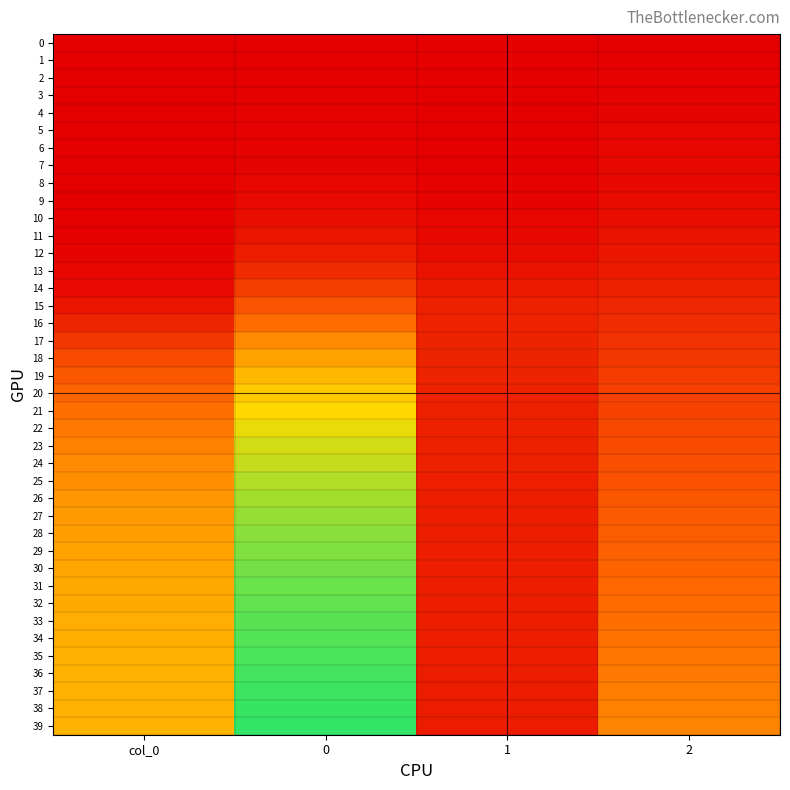

How many series are shown in this chart?

40